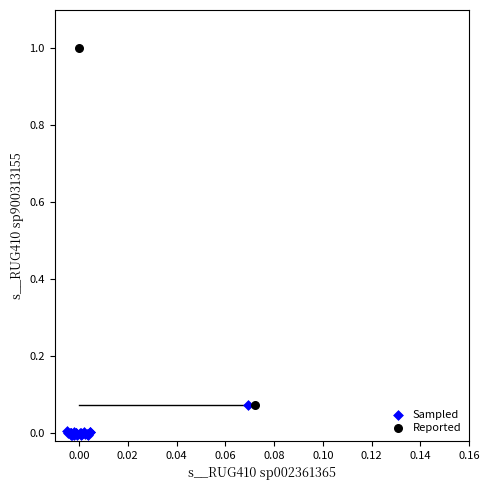

Which series reaches the maximum Y coordinate?

Reported